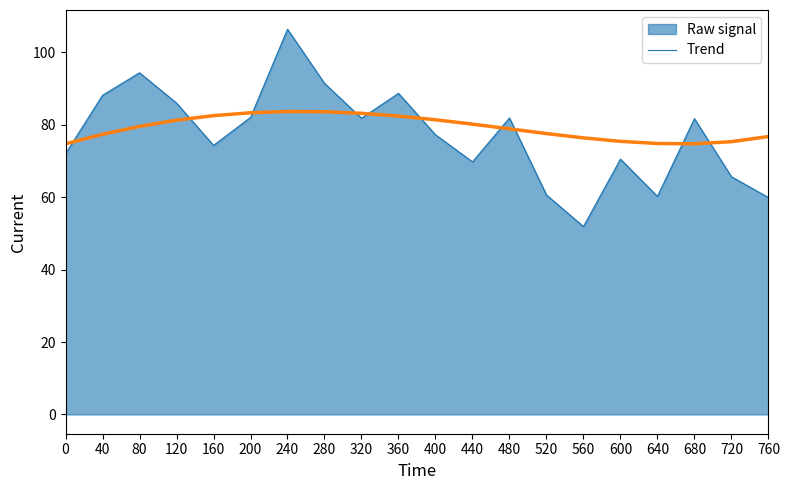

Count the number of data series in this chart.

2